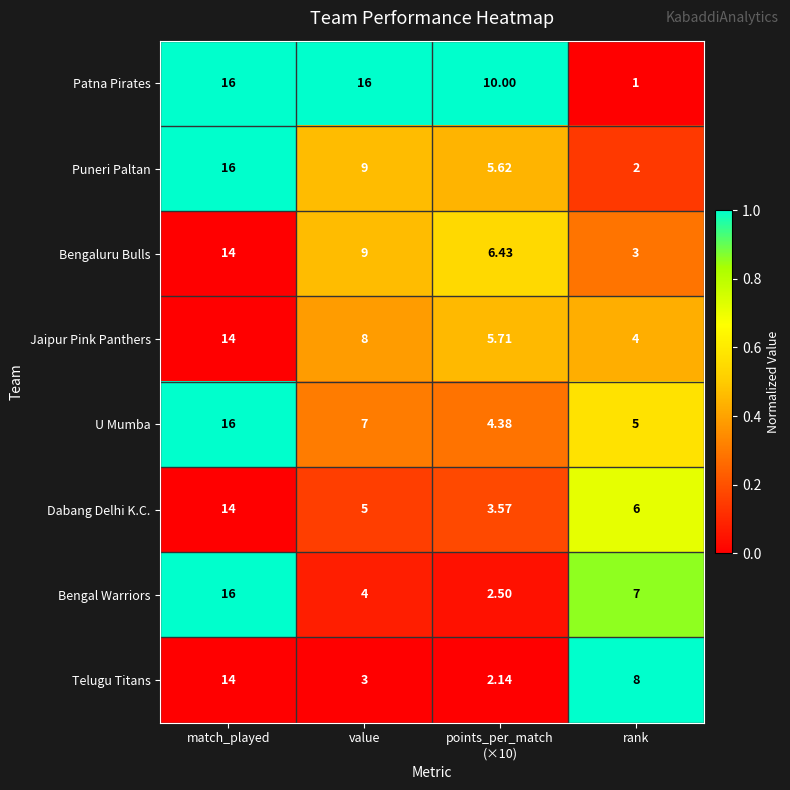

Which series has the largest total across all categories?

Patna Pirates